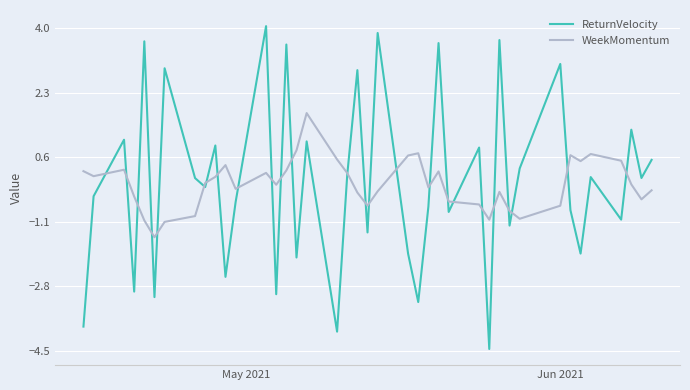

Which series has the widest spread of values?

ReturnVelocity